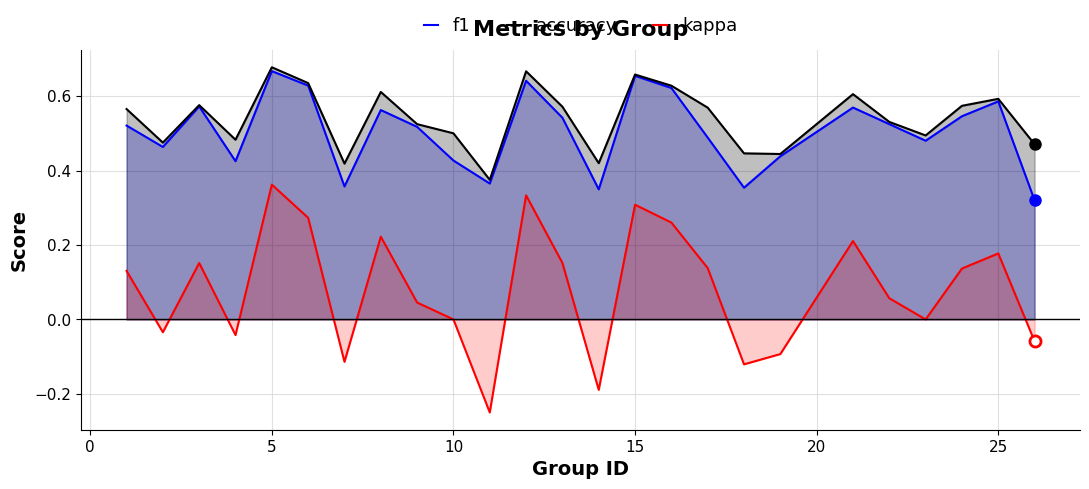

In kappa, how many points are lower than both neighbors (excluding endpoints)?

7